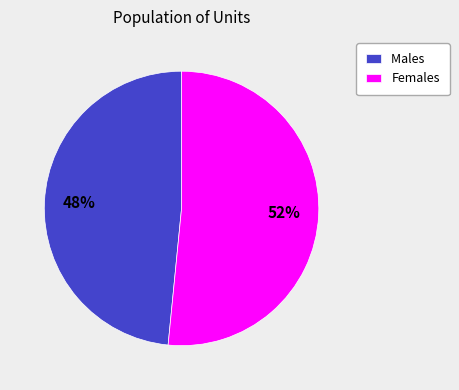

What is the ratio of the value at Males to the value at Females?

0.9